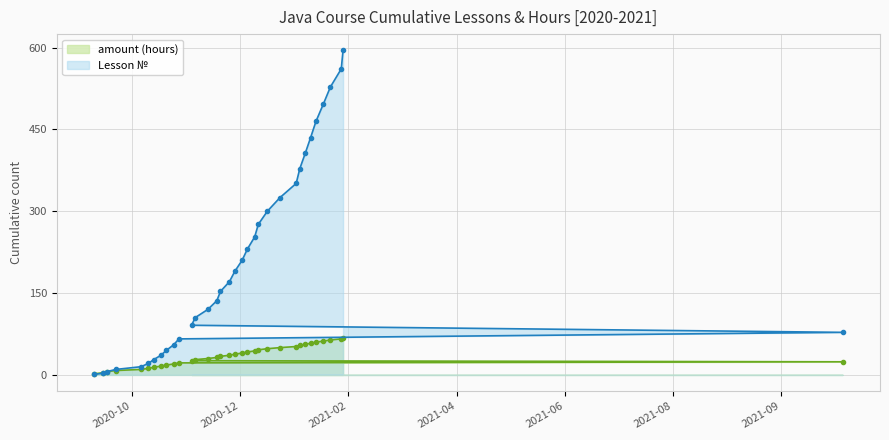

Which label corresponds to the smallest value in the chart?

2020-09-14